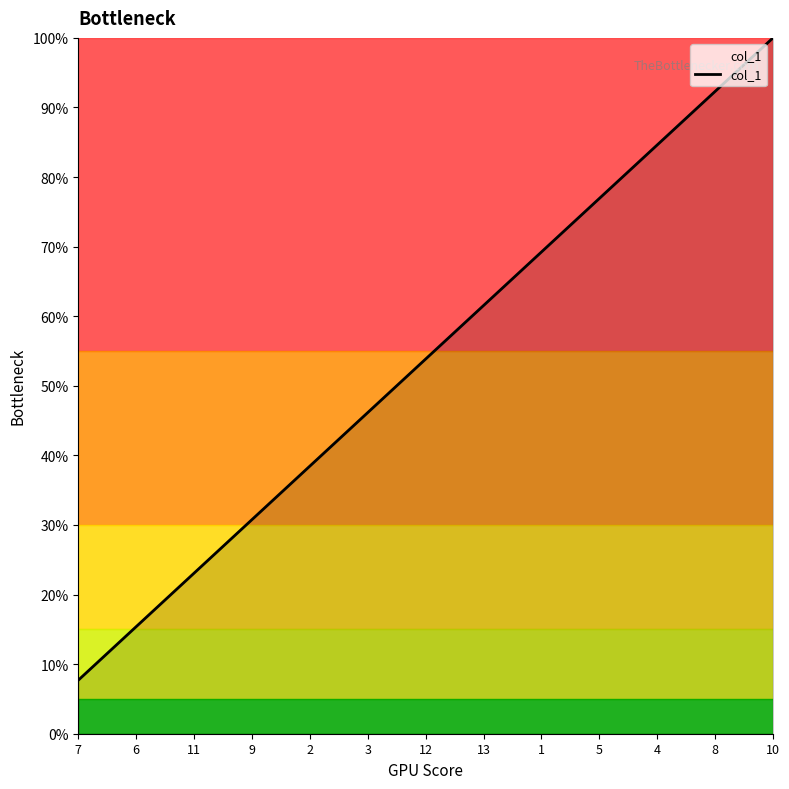

Reading right to left, list all the values displayed in this chart.

100.0	92.3	84.6	76.9	69.2	61.5	53.8	46.2	38.5	30.8	23.1	15.4	7.7